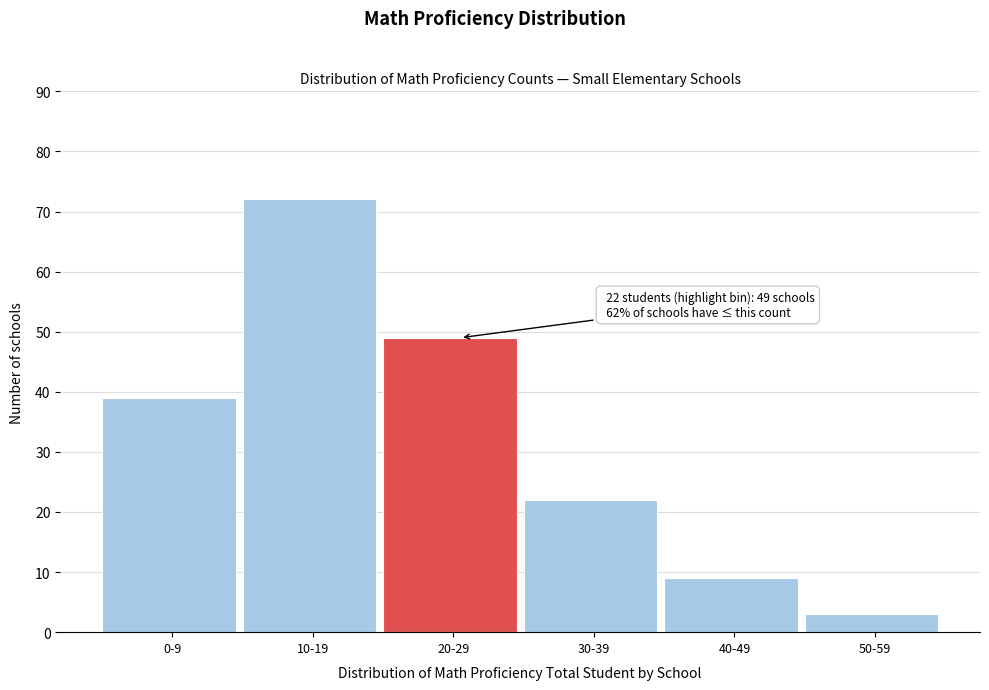

Reading right to left, list all the values displayed in this chart.

50-59=3	40-49=9	30-39=22	20-29=49	10-19=72	0-9=39